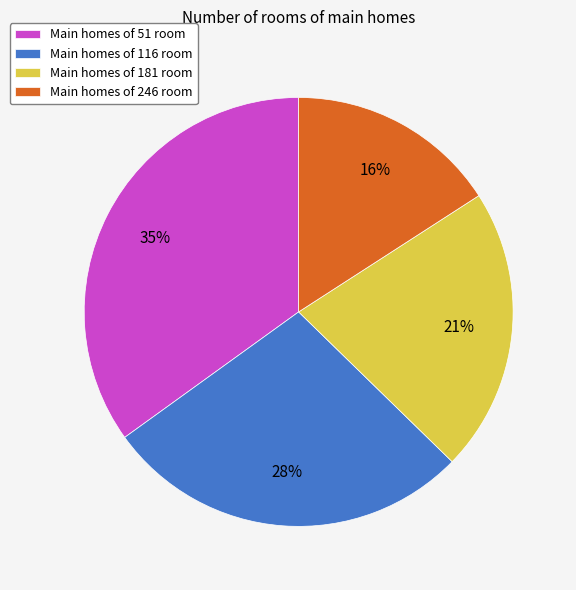

How many segments does this pie chart have?

4